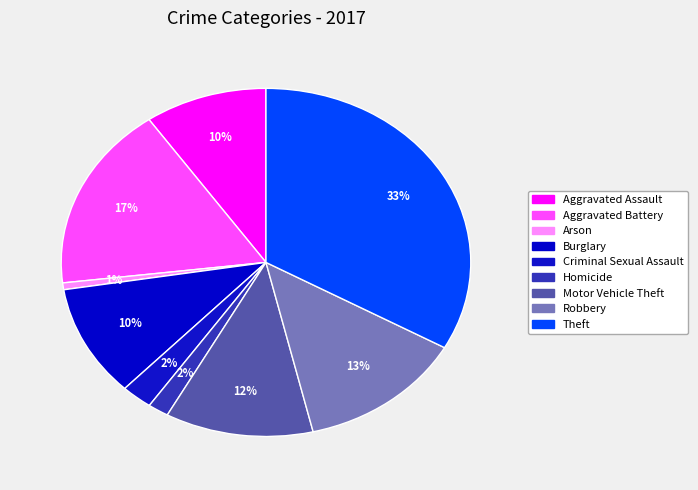

How many segments does this pie chart have?

9